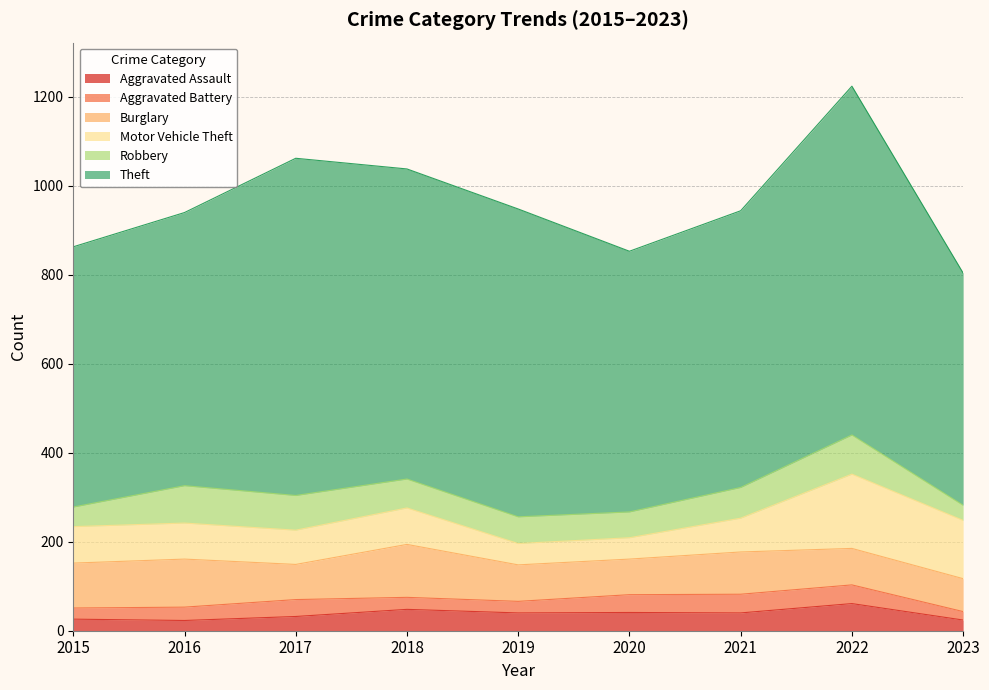

How many lines are shown in the chart?

6